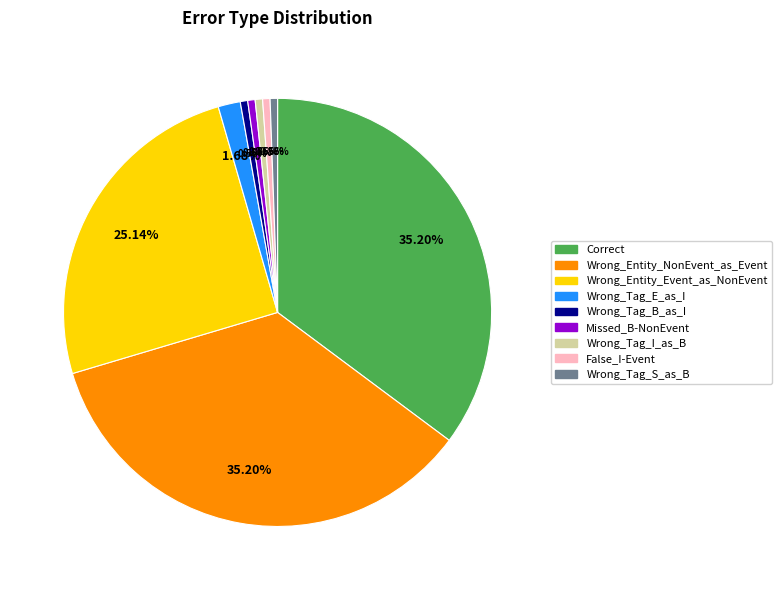

How many segments does this pie chart have?

9